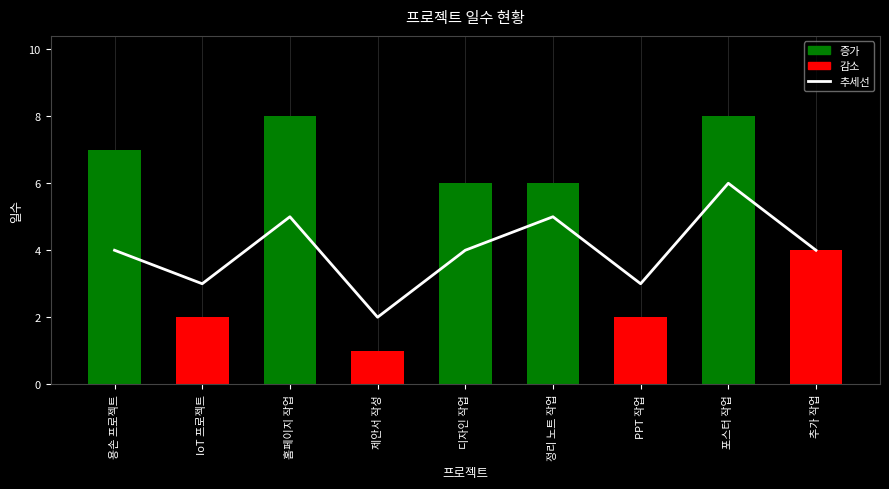

List the labels in order of 일수 value, smallest first.

제안서 작성, IoT 프로젝트, PPT 작업, 추가 작업, 디자인 작업, 정리 노트 작업, 용손 프로젝트, 홈페이지 작업, 포스터 작업